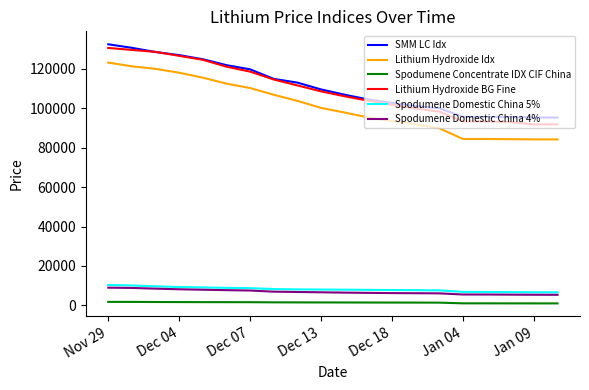

How many lines are shown in the chart?

6